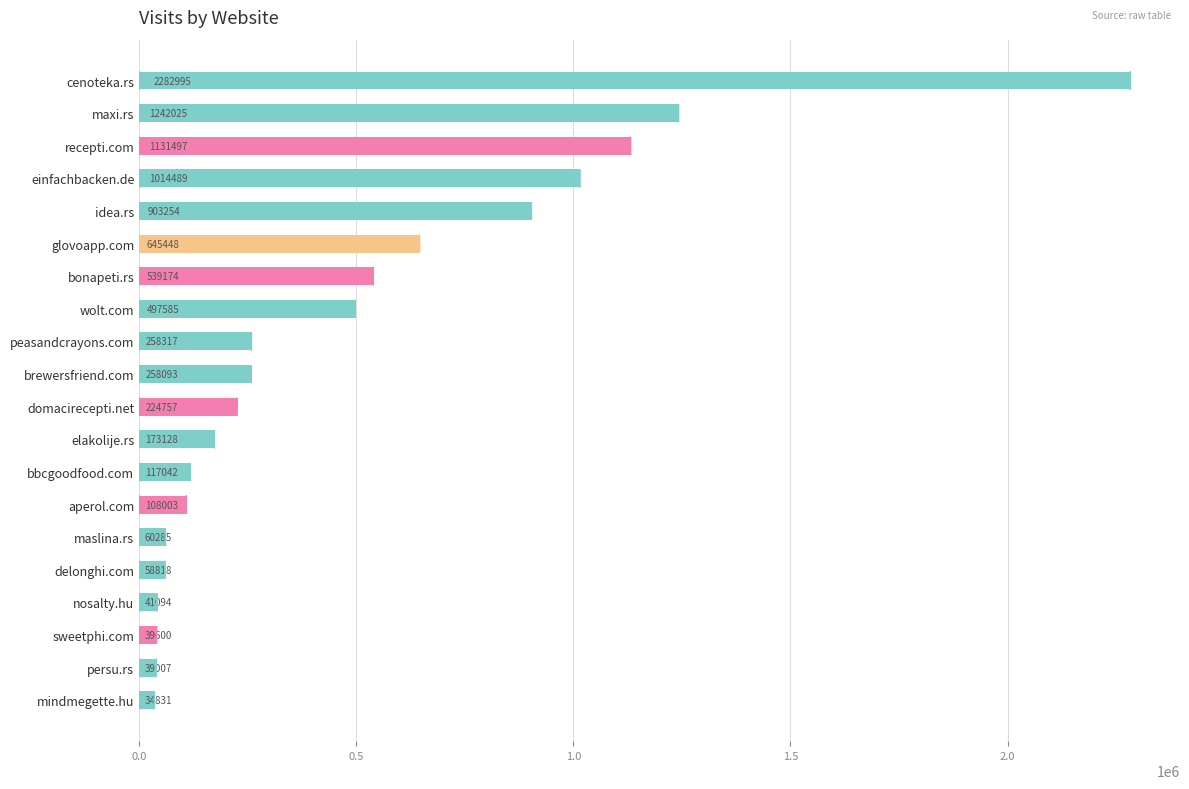

The chart shows a value of 1900946 at recepti.com. True or false?

False